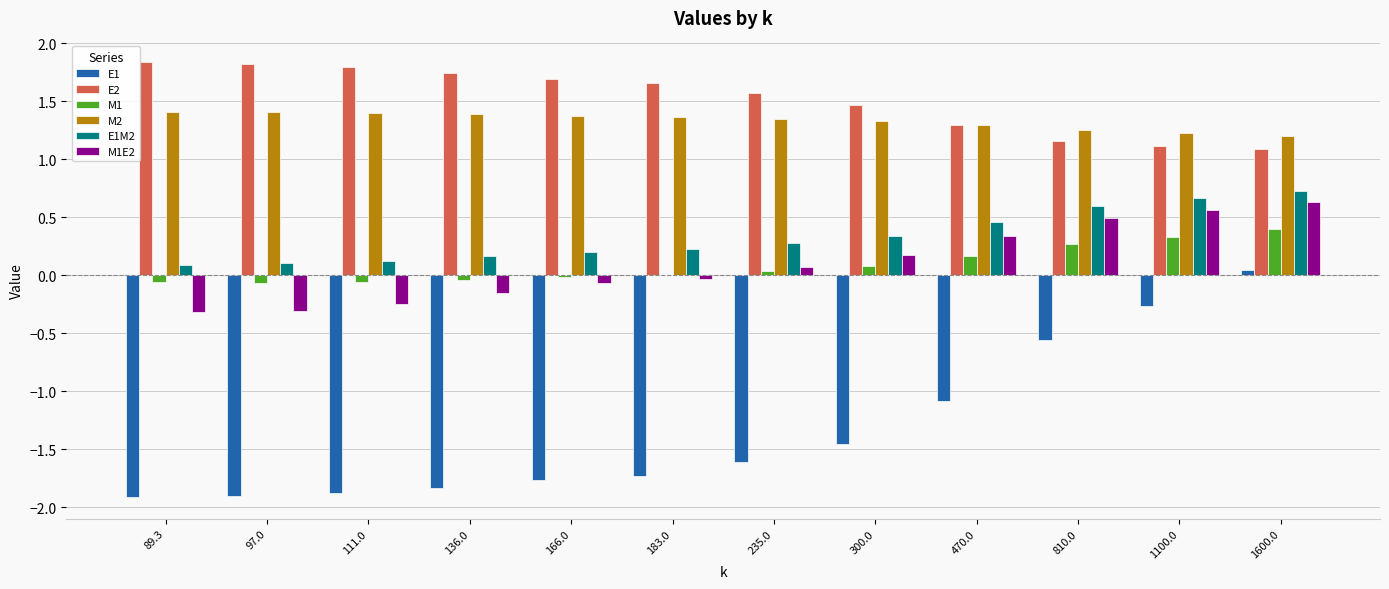

The value of M1 at 300.0 is 0.1. True or false?

True